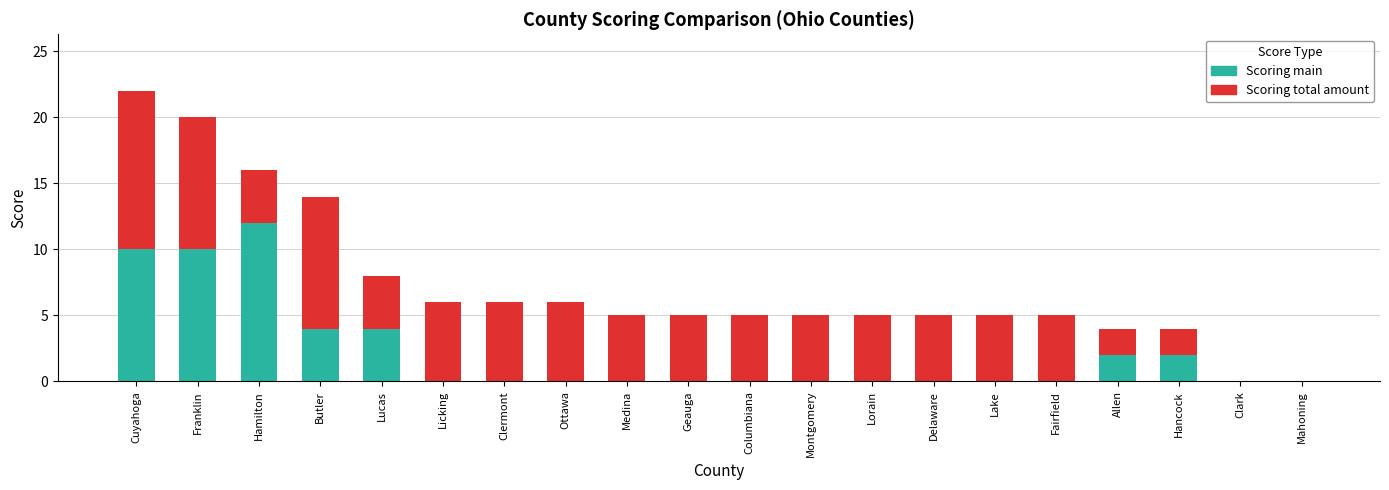

At which category is the sum across all series the highest?

Cuyahoga